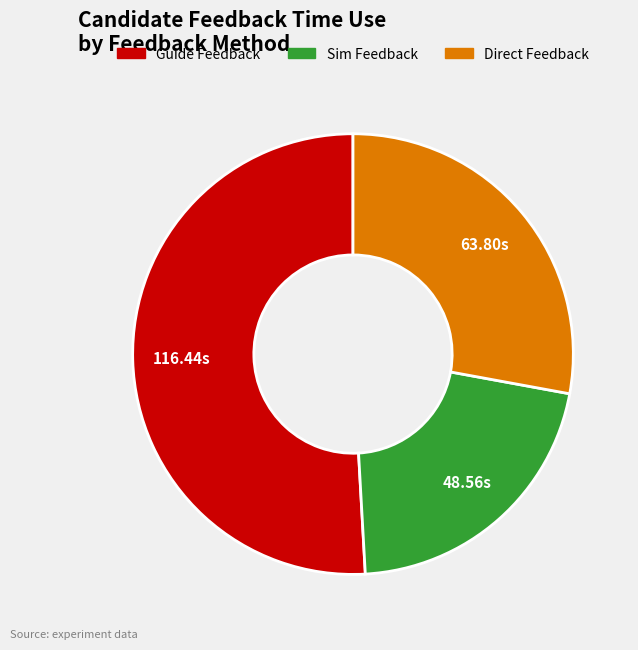

Which category has the biggest portion of the pie?

Guide Feedback